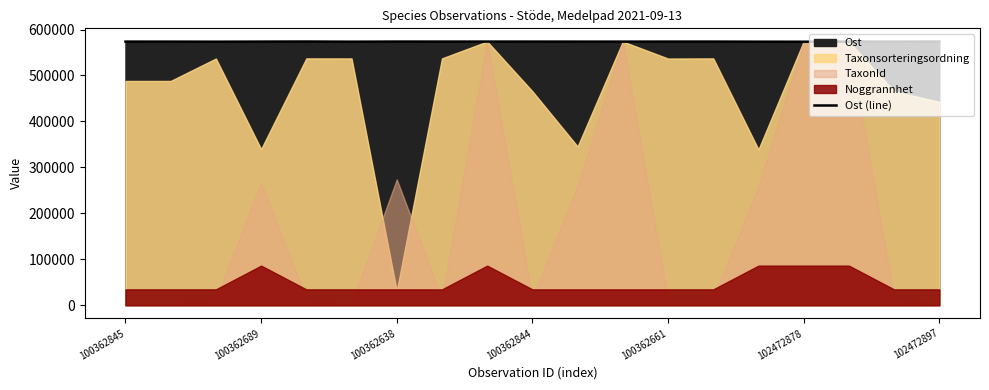

The Ost (line) series shows 979224 at 100362638. True or false?

False